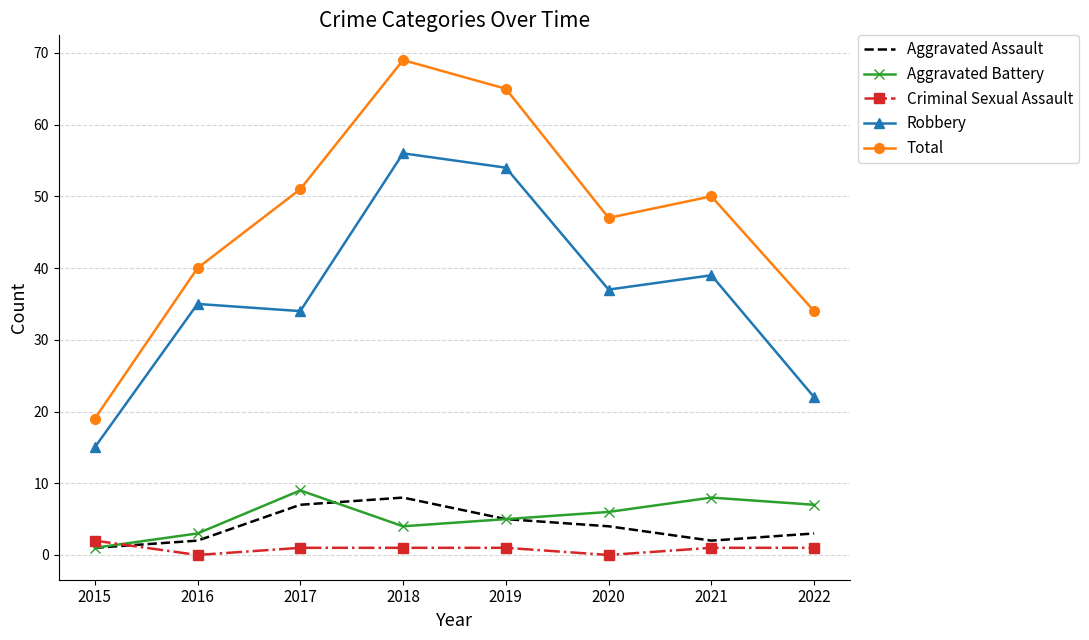

The Robbery series shows 21 at 2019. True or false?

False